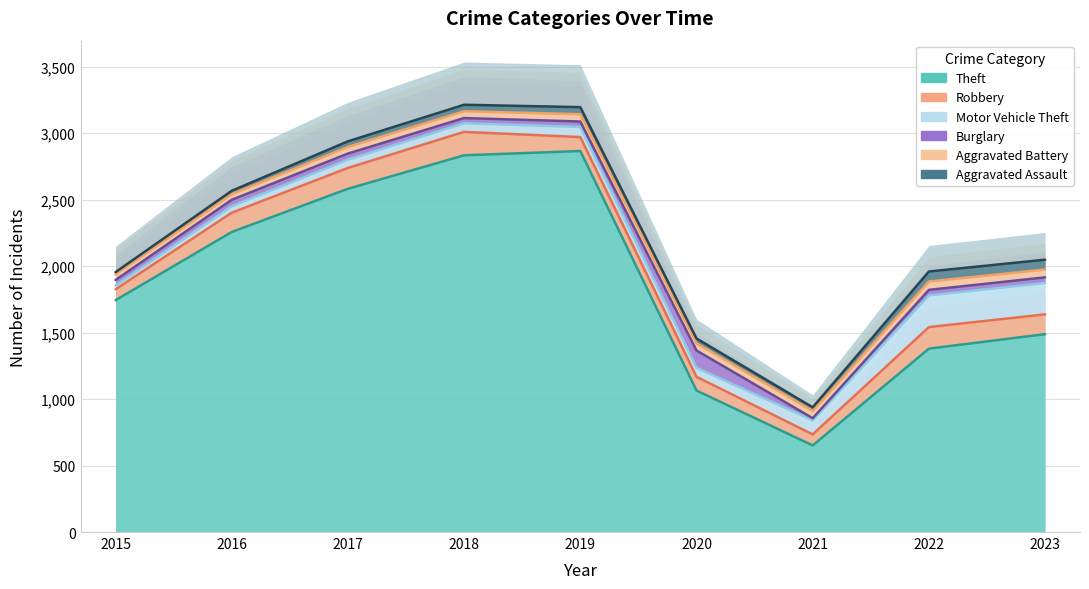

The Theft series shows 991 at 2017. True or false?

False